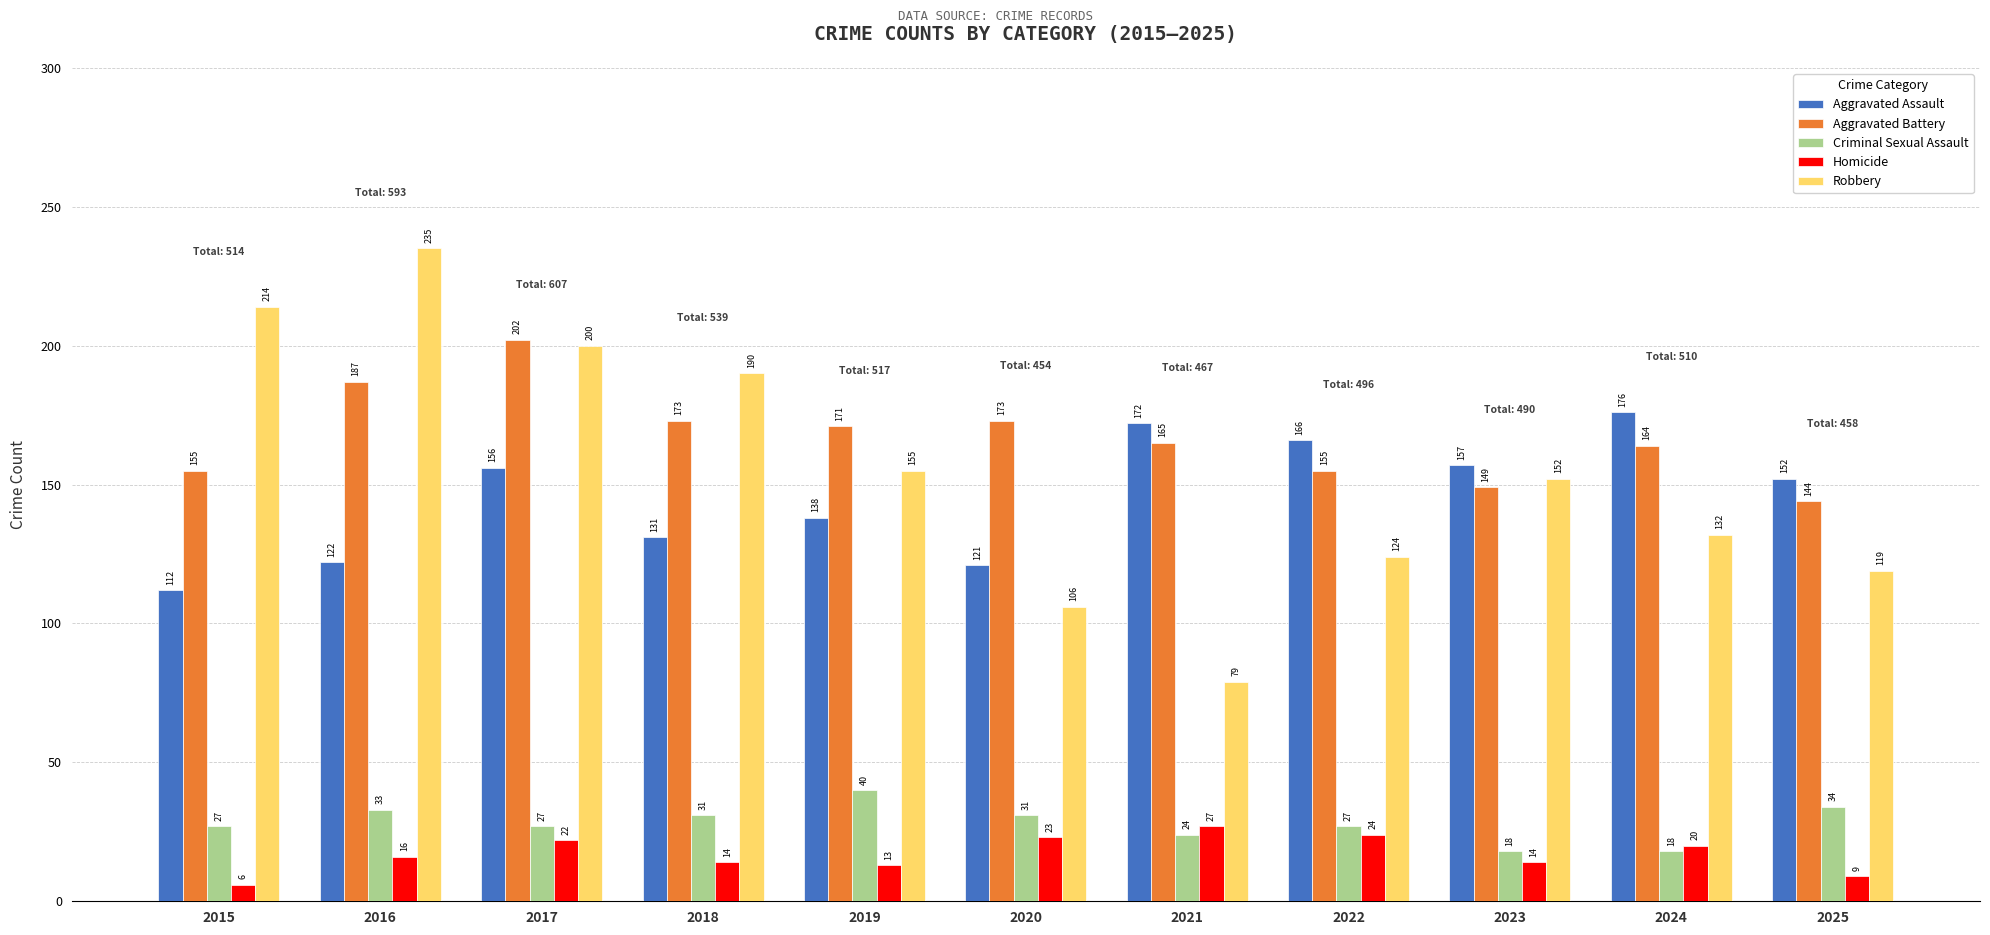

Rank the categories by Robbery value from highest to lowest.

2016, 2015, 2017, 2018, 2019, 2023, 2024, 2022, 2025, 2020, 2021